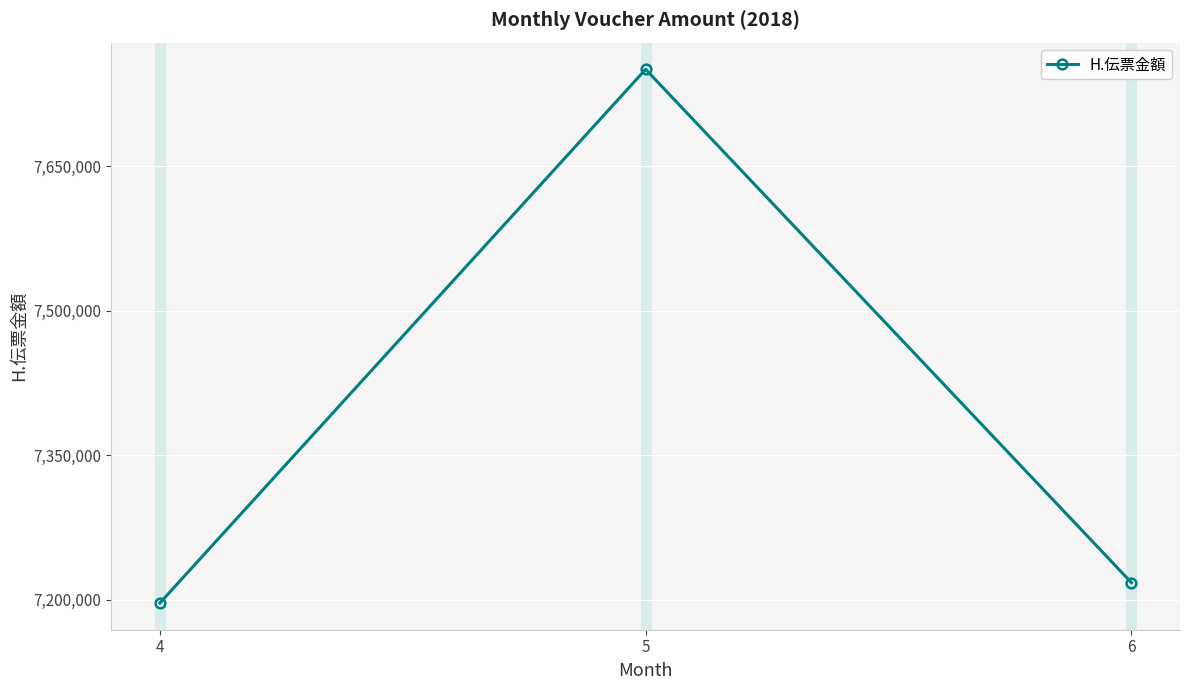

At which category does the chart reach its peak across all series?

5